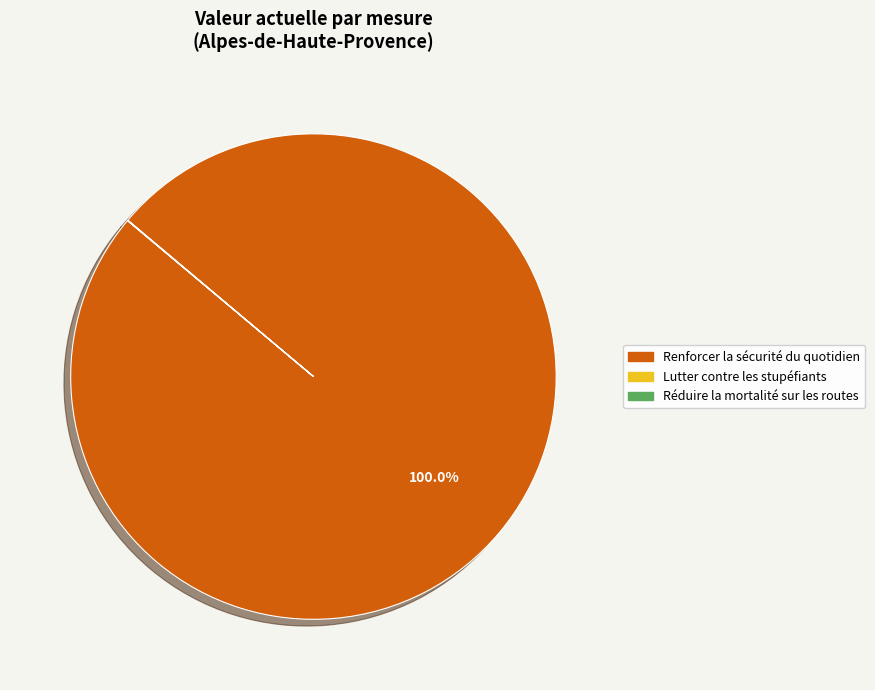

Which category accounts for the majority?

Renforcer la sécurité du quotidien